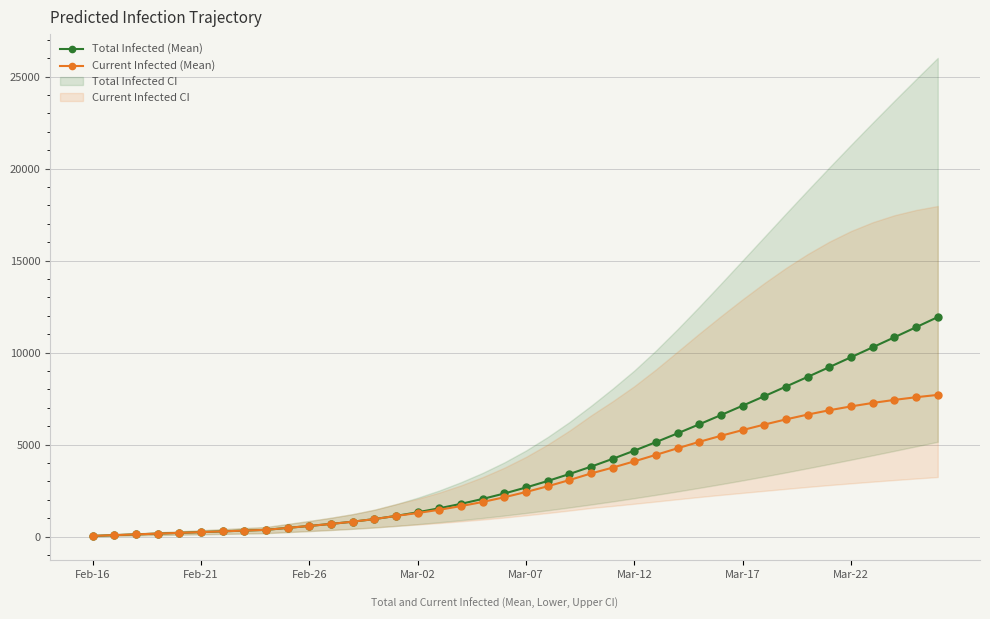

The Total Infected (Mean) series shows 14948 at Mar-22. True or false?

False